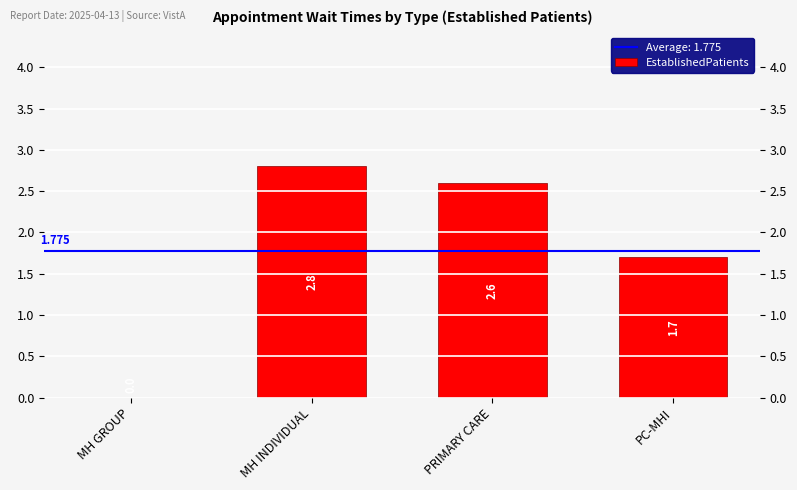

List the labels in order of value, largest first.

MH INDIVIDUAL, PRIMARY CARE, PC-MHI, MH GROUP